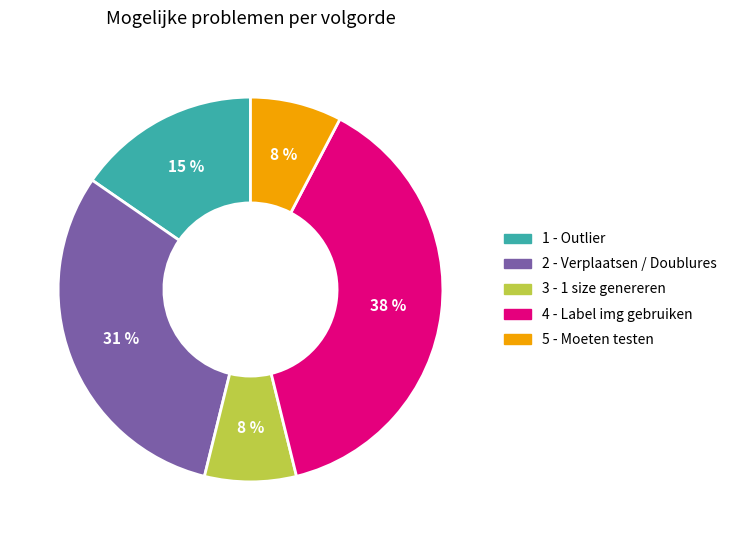

How many segments does this pie chart have?

5